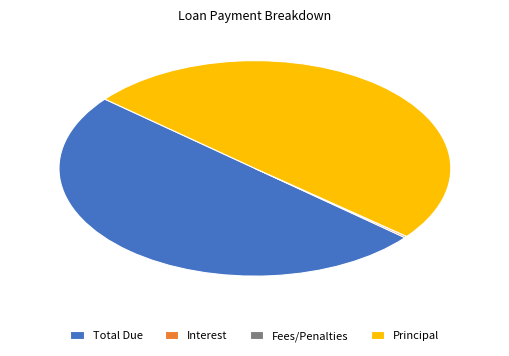

The Principal slice represents 60% of the pie. True or false?

False